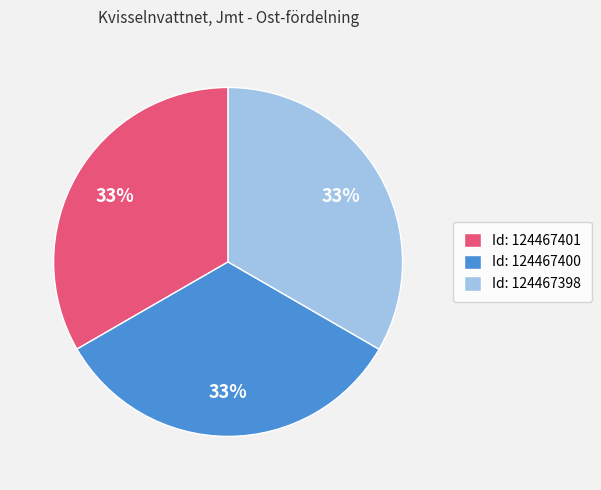

Does Id: 124467400 represent more than half of the total?

No